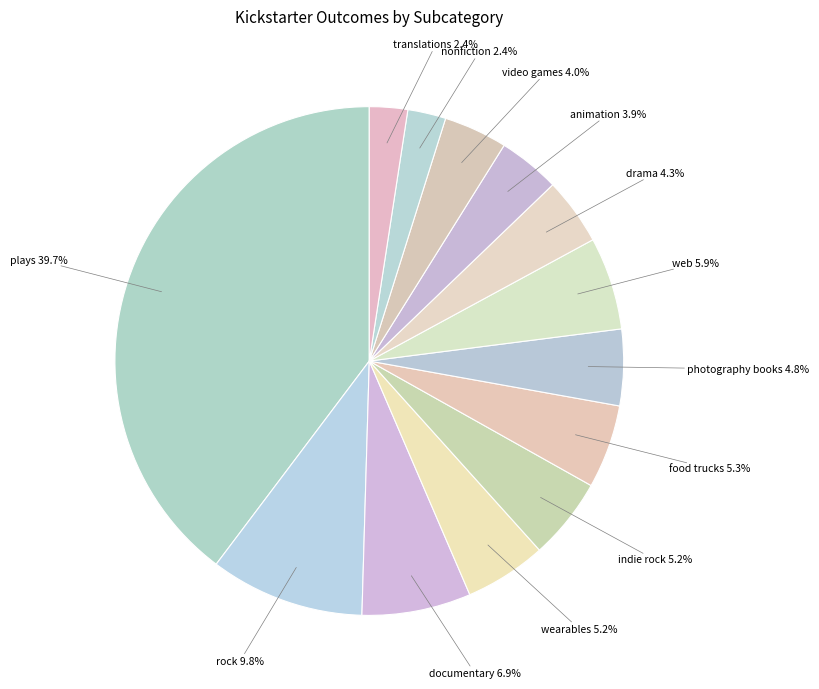

Which slice is the smallest?

nonfiction